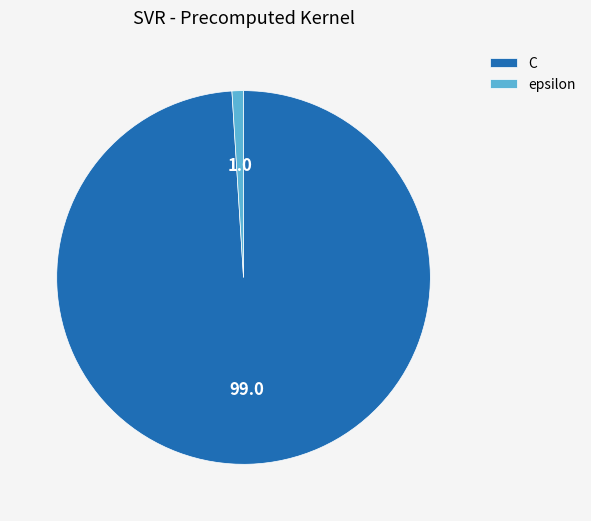

True or false: epsilon accounts for 1% of the total.

True